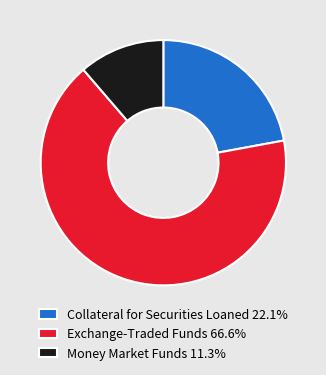

Does Collateral for Securities Loaned 22.1% represent more than half of the total?

No